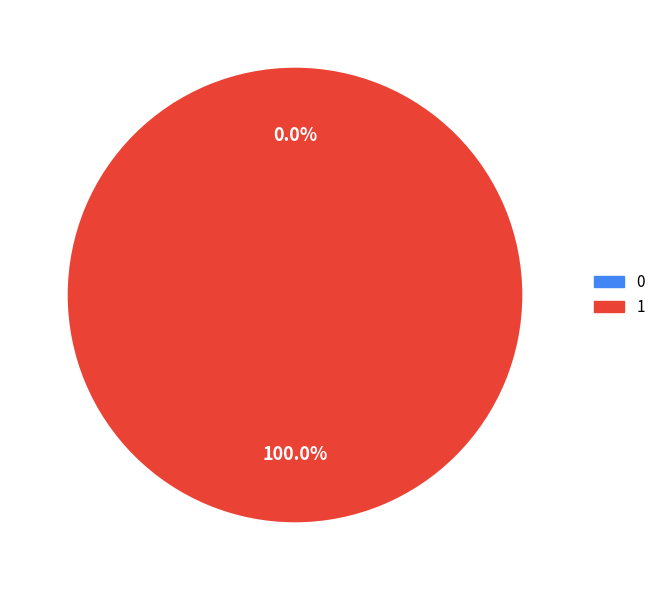

Which has a higher value, 0 or 1?

1